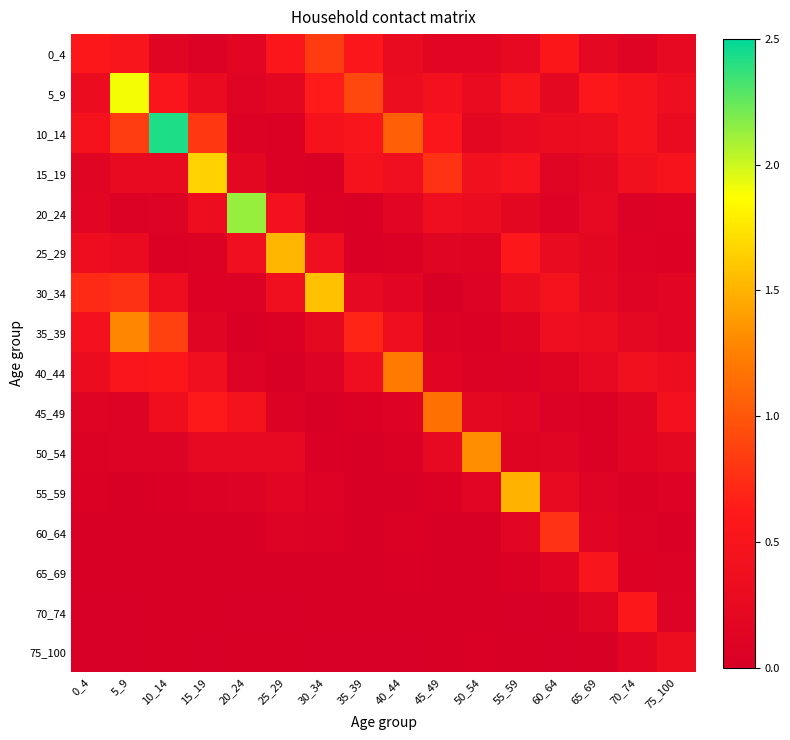

At which category does the chart reach its minimum across all series?

25_29